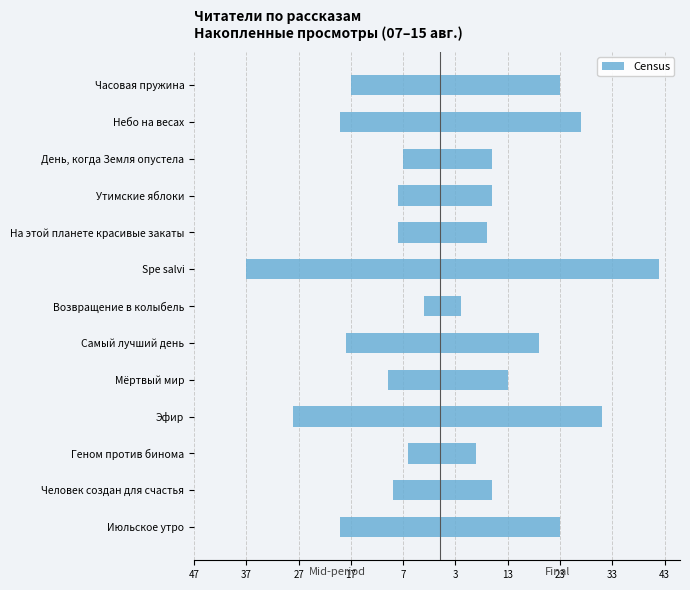

Are the bars horizontal?

Yes